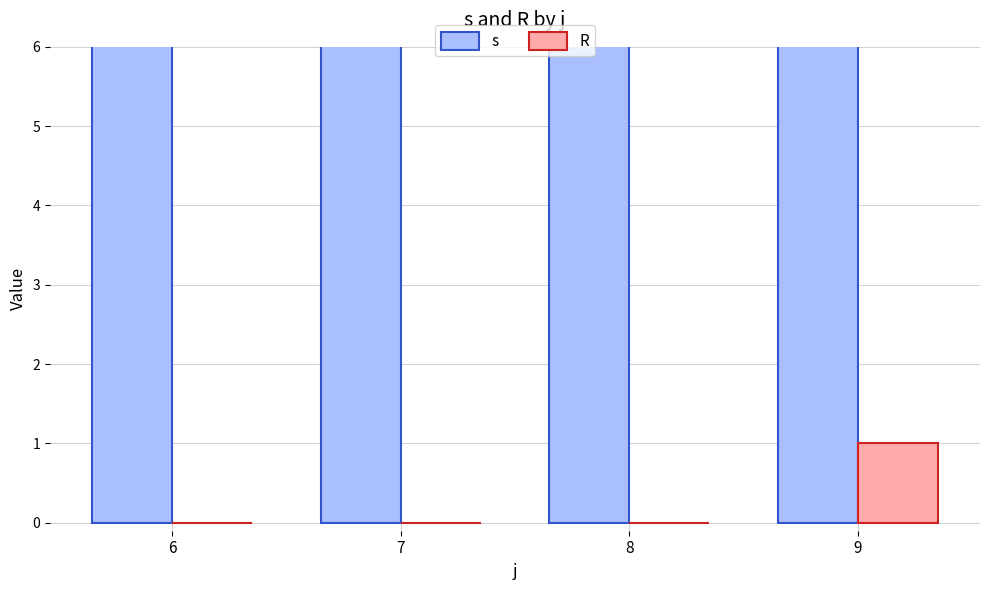

Which category has the highest value in the s series?

6